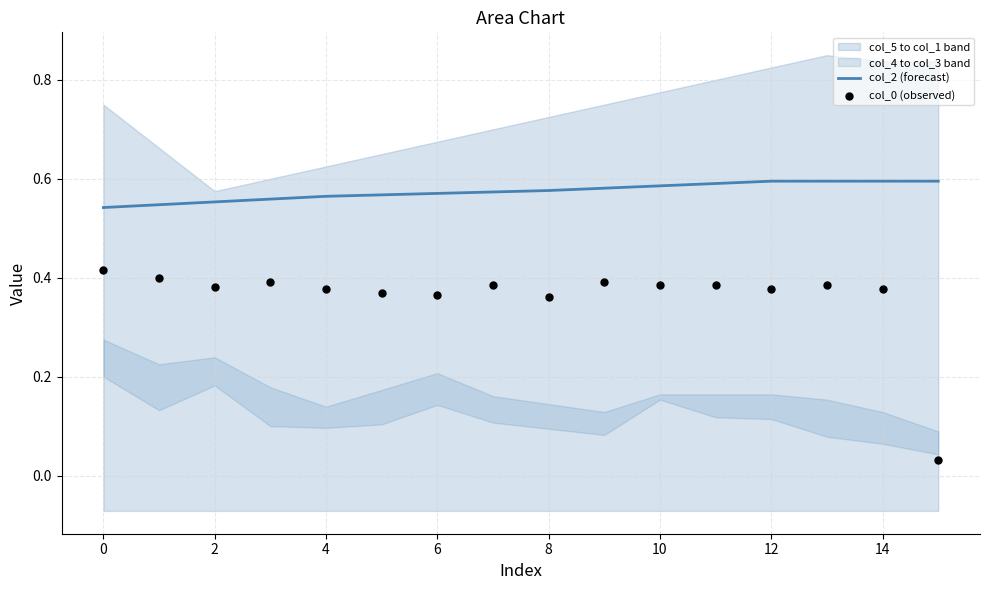

Is it true that col_2 (forecast) equals 0.3 at 2?

False